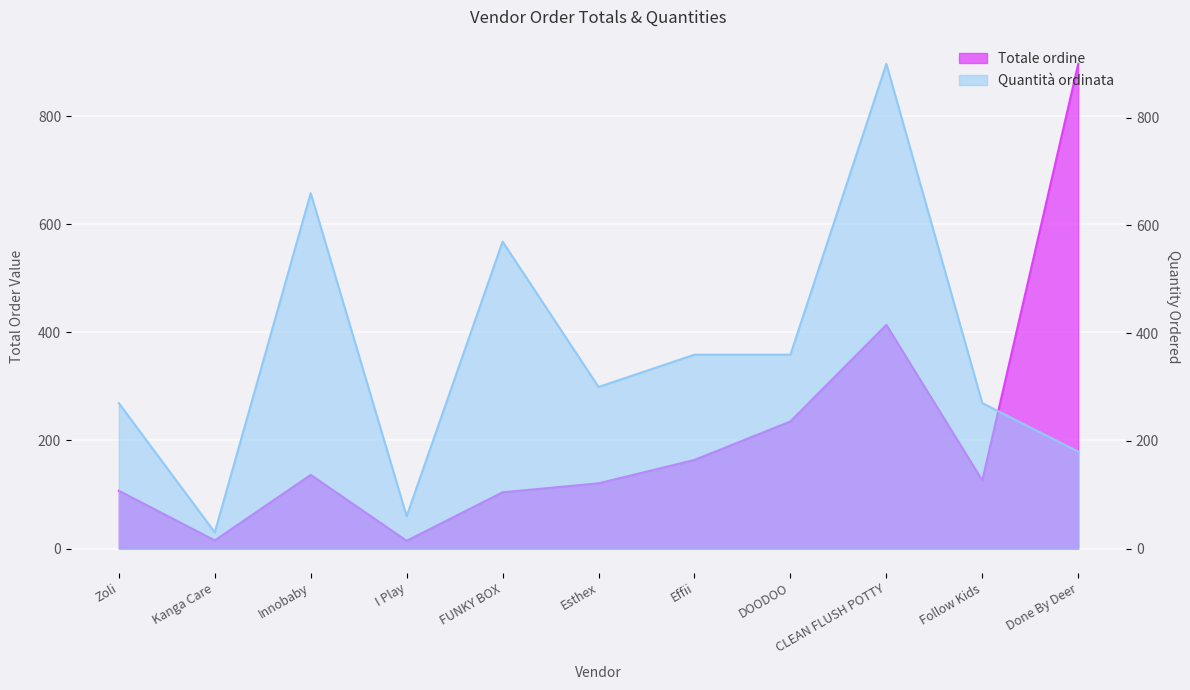

What is the spread (max minus min) of values at CLEAN FLUSH POTTY?

486.1